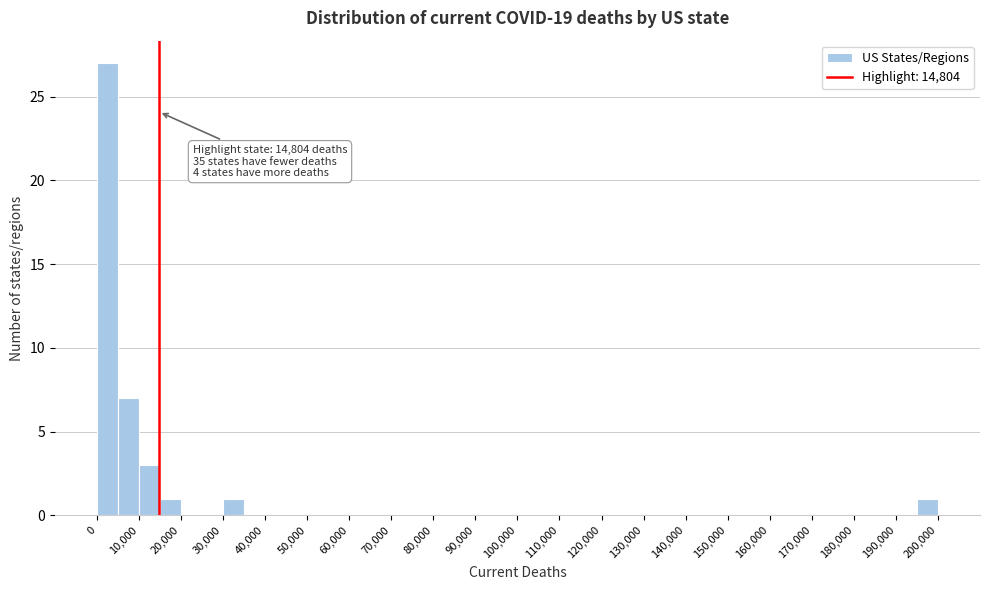

Over which range of the x-axis is the bar tallest?

0 to 5000